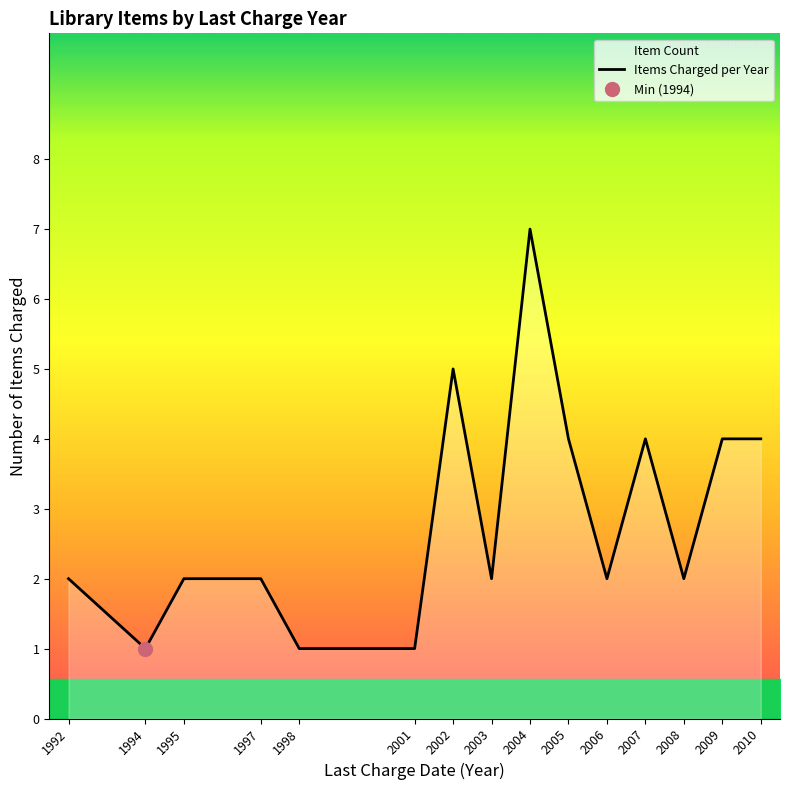

True or false: Items Charged per Year has a value of 2 at 2008.

True